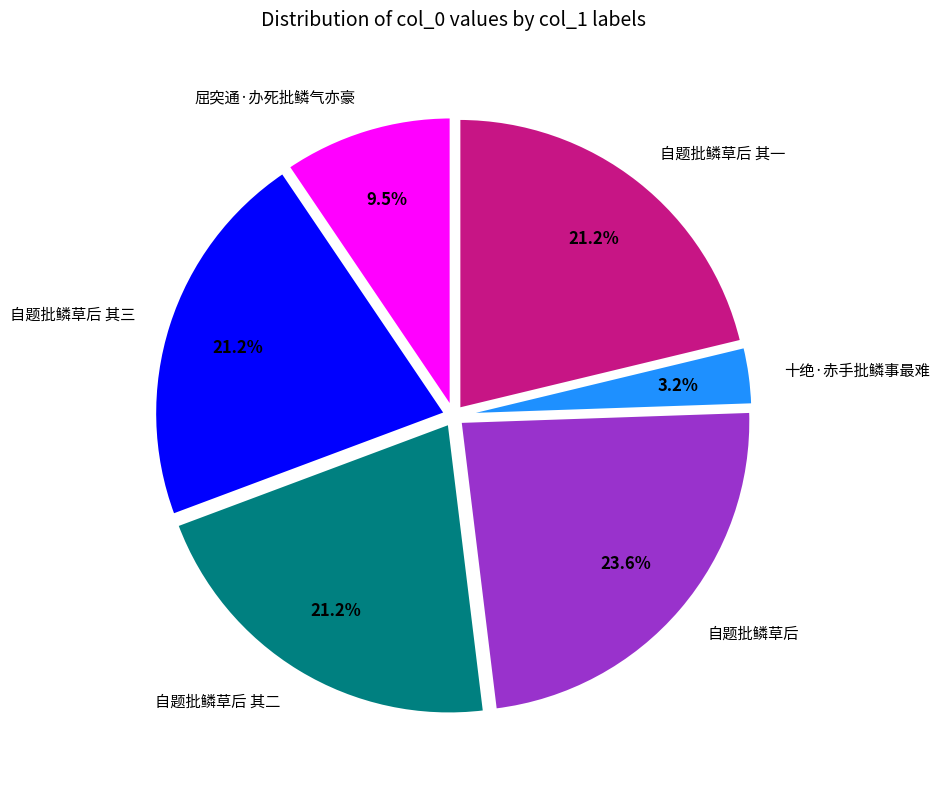

Approximately how many times larger is the value at 屈突通·办死批鳞气亦豪 compared to 自题批鳞草后 其二?

0.4